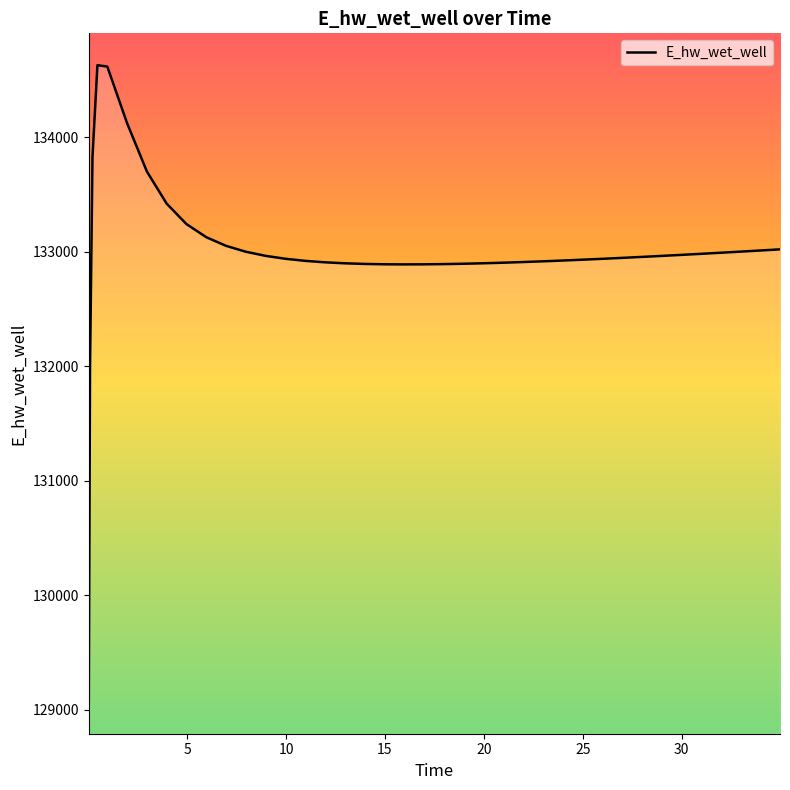

What is the difference between the second highest and minimum values?

5545.0